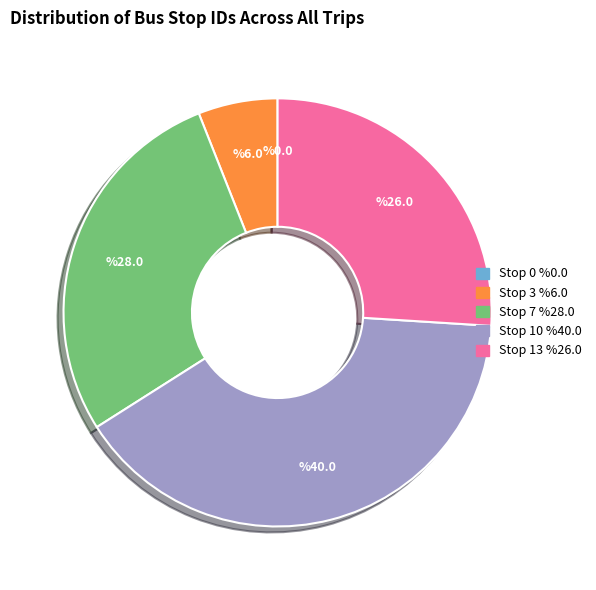

Is there any slice that represents more than half of the pie?

No